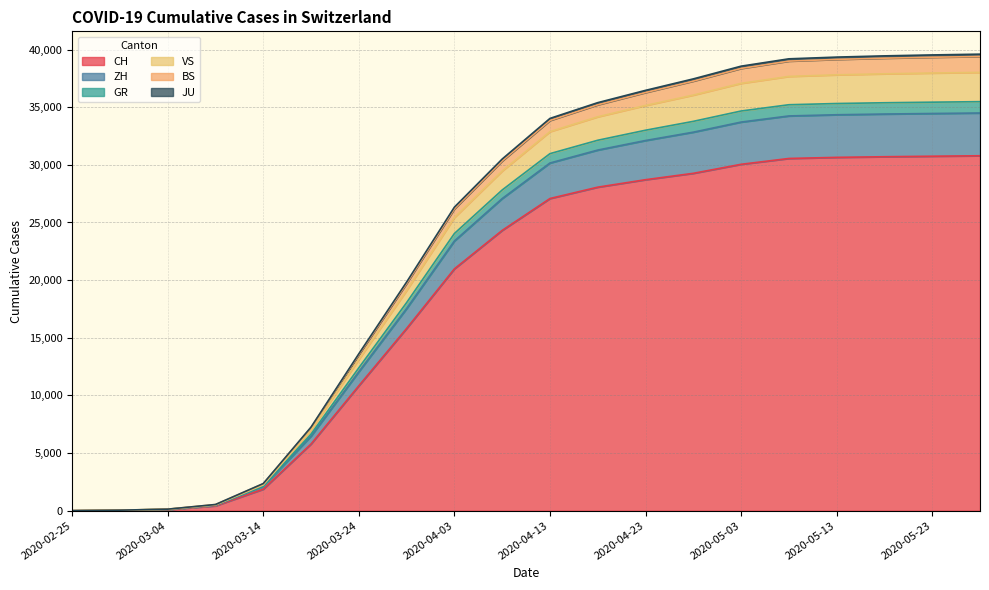

What is the greatest value displayed?

39600